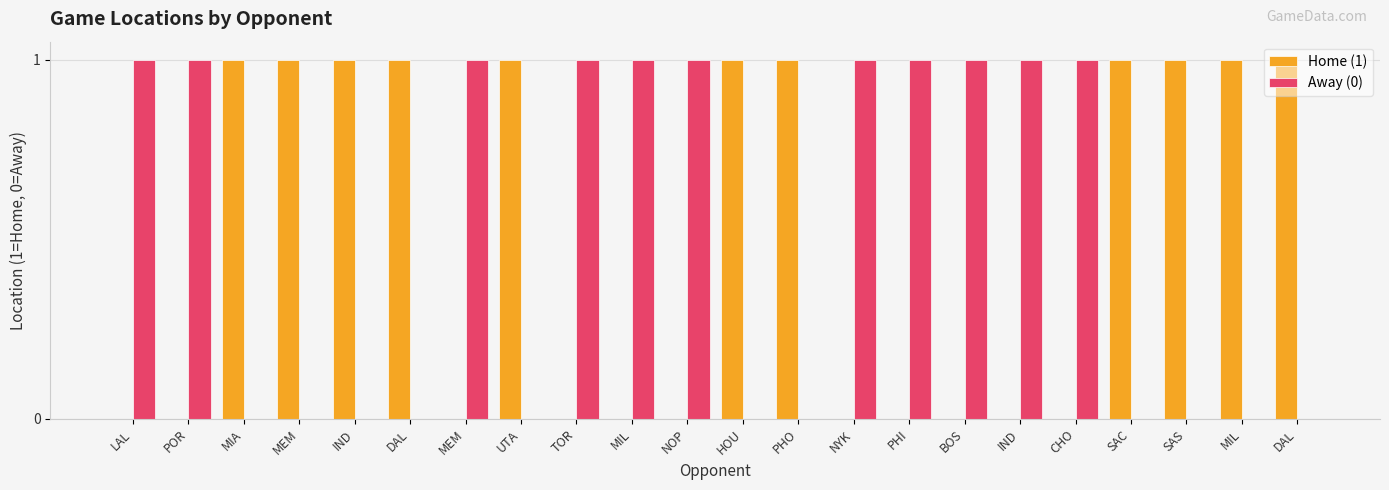

Which series changed the most between DAL and SAS?

Home (1)